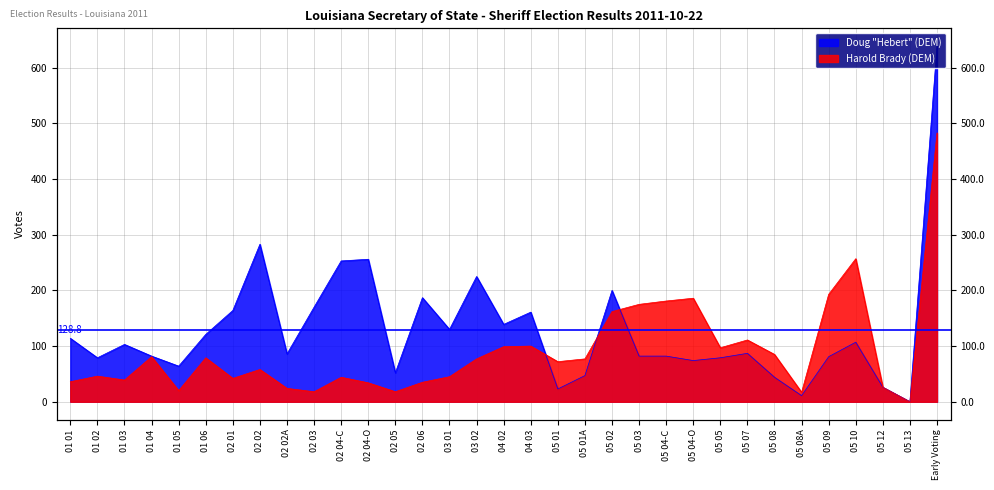

What is the label of the 14th point from the right?

05 01A